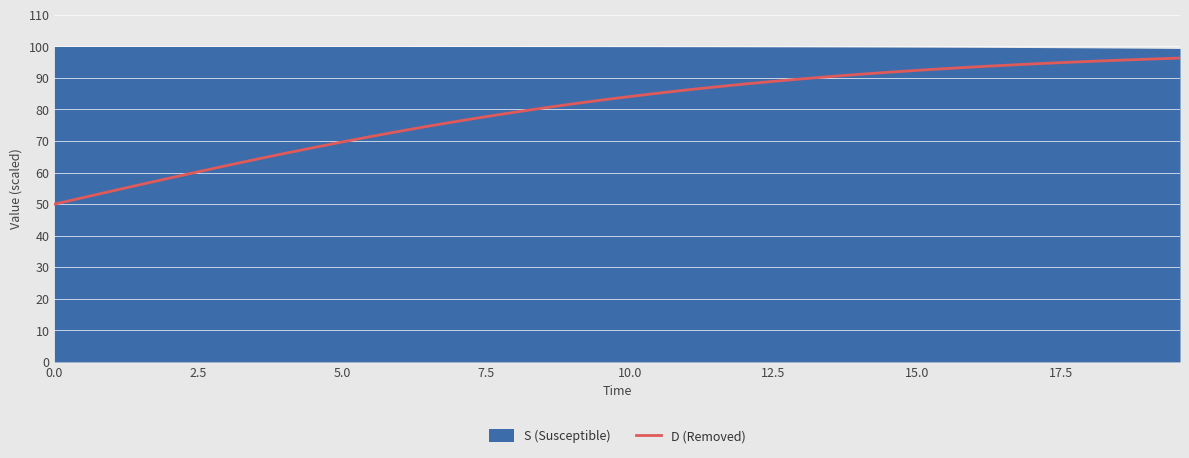

What is the highest value of the D (Removed) series?

96.3